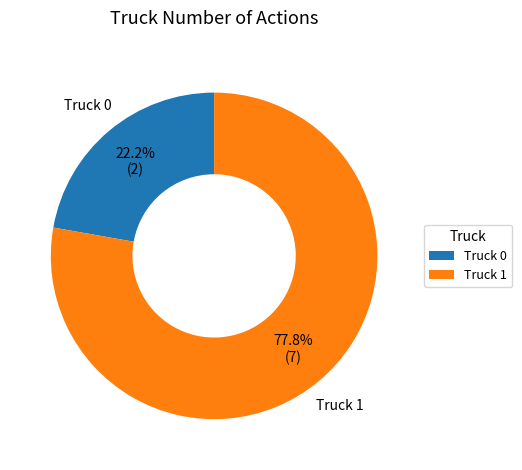

Approximately how many times larger is the value at Truck 0 compared to Truck 1?

0.3